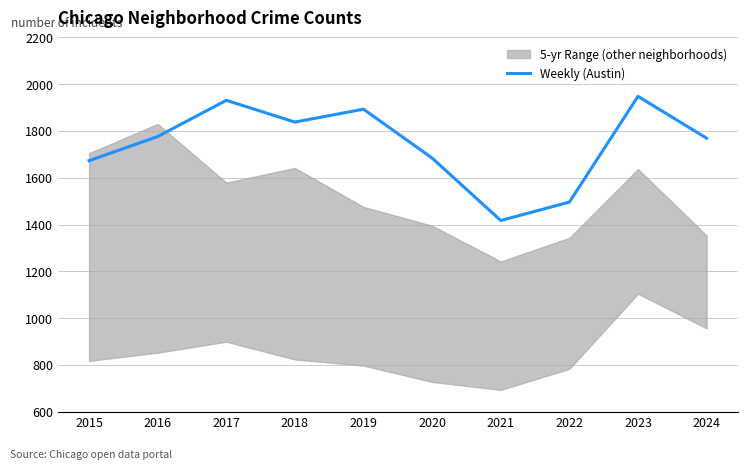

Reading left to right, what are all the values shown in this chart?

2015=1673	2016=1776	2017=1931	2018=1838	2019=1893	2020=1684	2021=1417	2022=1496	2023=1948	2024=1769